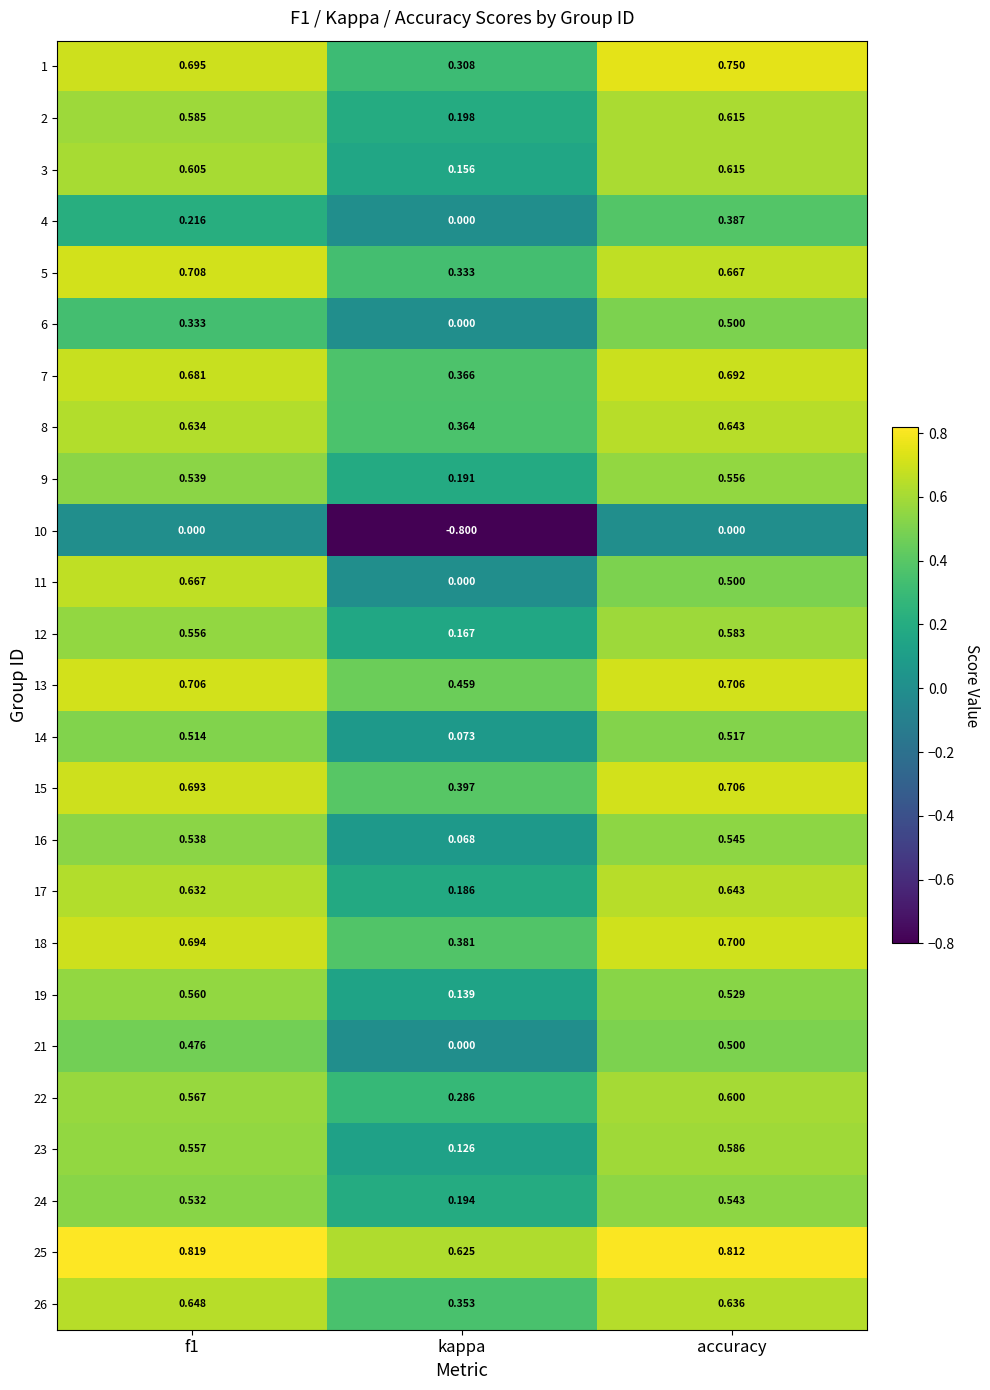

Is the value of 8 at kappa greater than the value of 19 at f1?

No